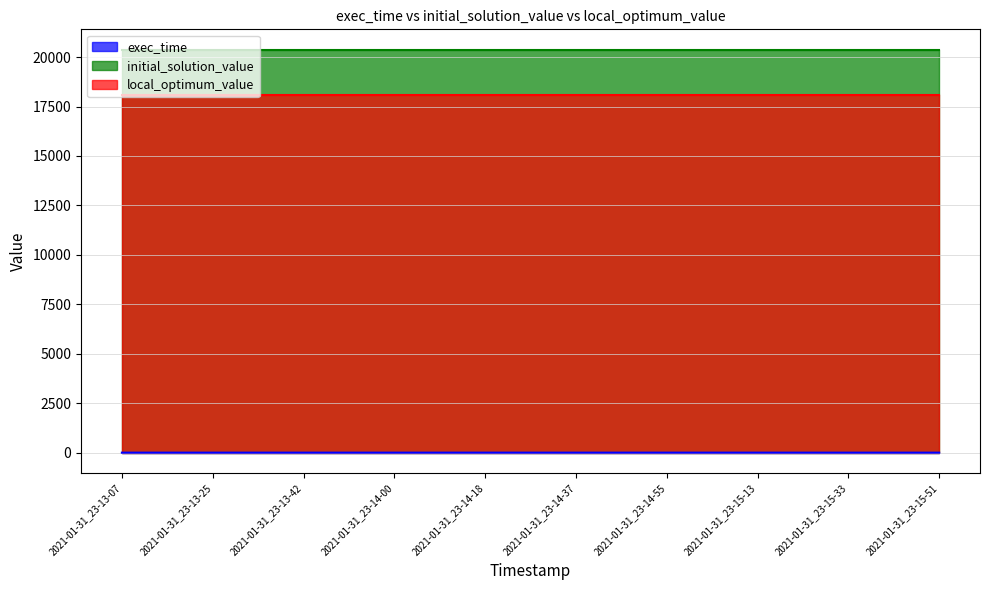

True or false: exec_time has a value of 15.4 at 2021-01-31_23-13-07.

True